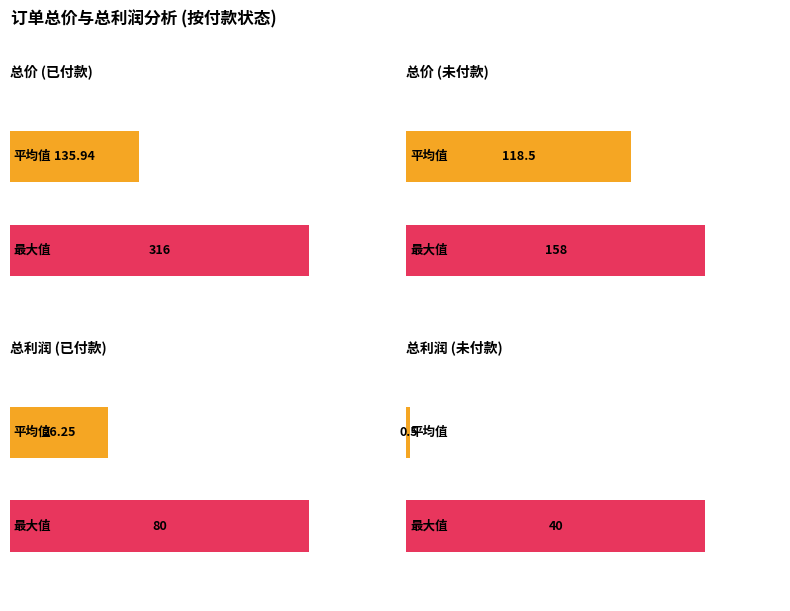

What is the value of the 总利润 bar at the 13th from the left?

40